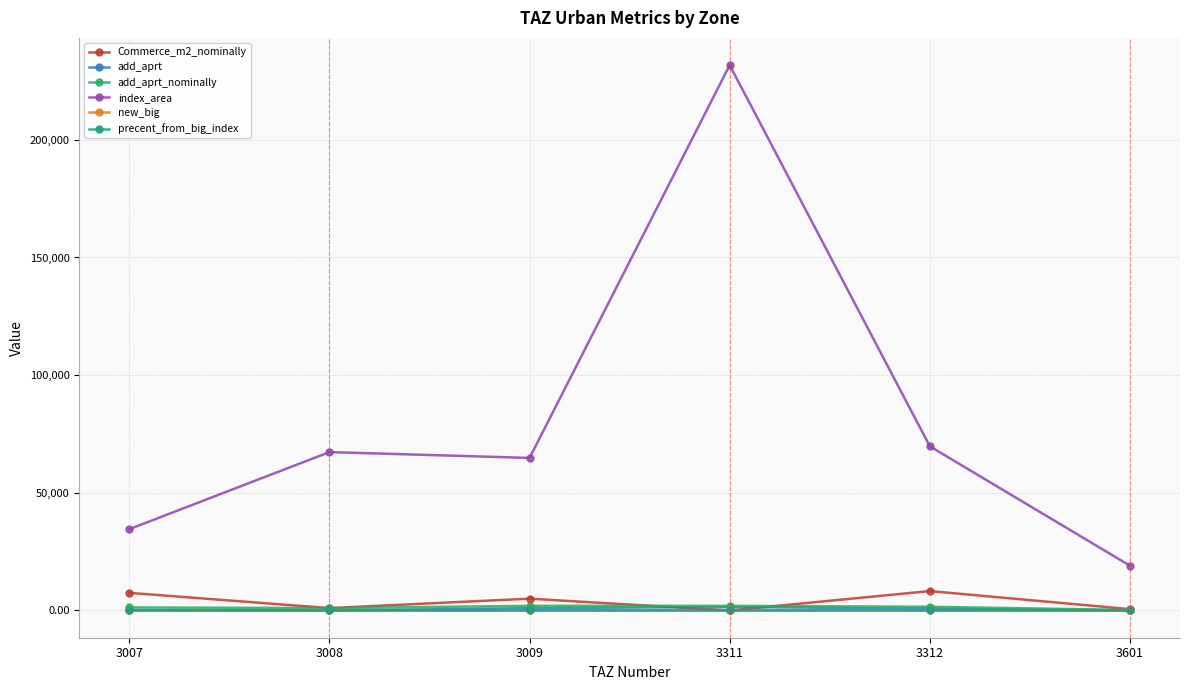

True or false: index_area has more than 0 interior local peaks.

True